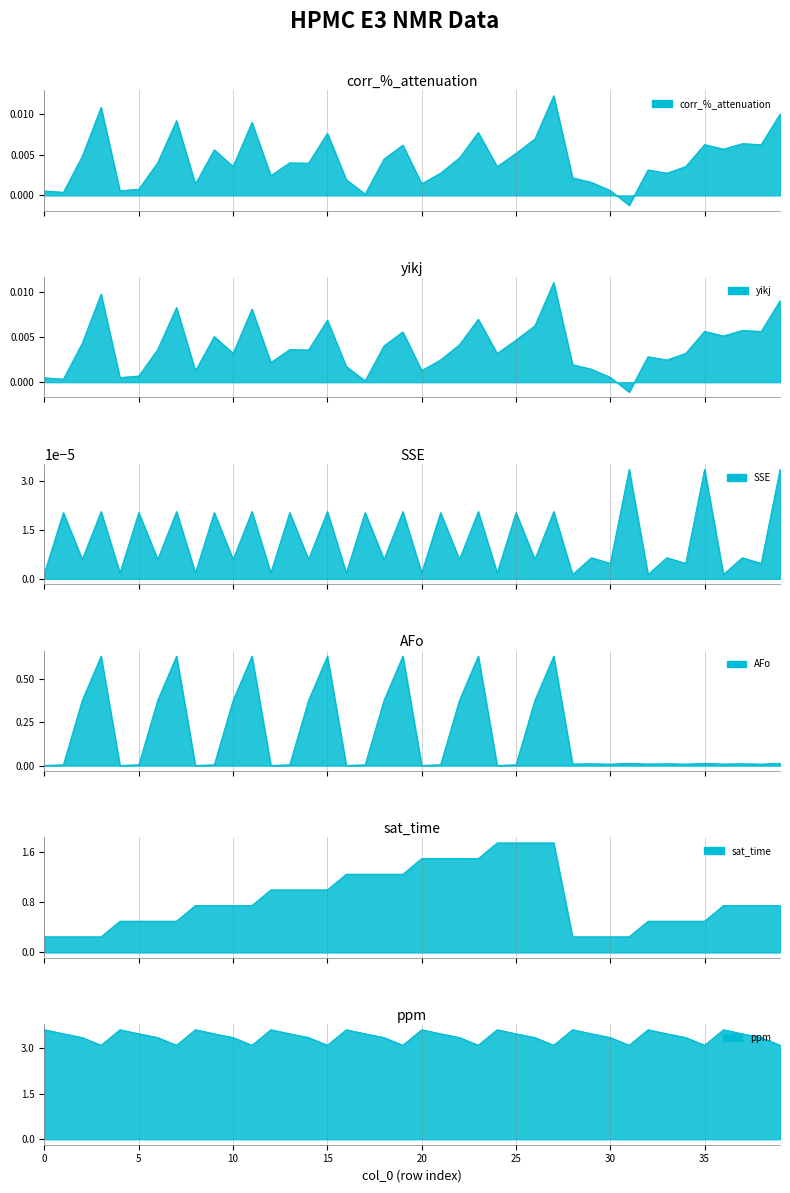

What is the label of the 30th point from the right?

10